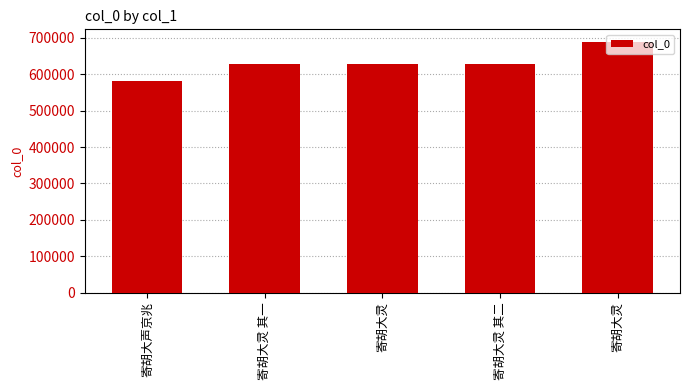

Count the number of categories in the chart.

5